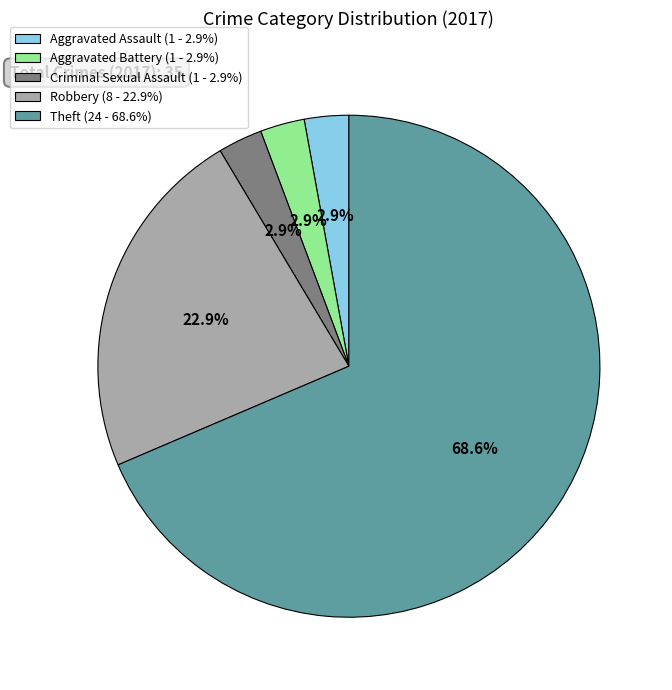

Is there any slice that represents more than half of the pie?

Yes